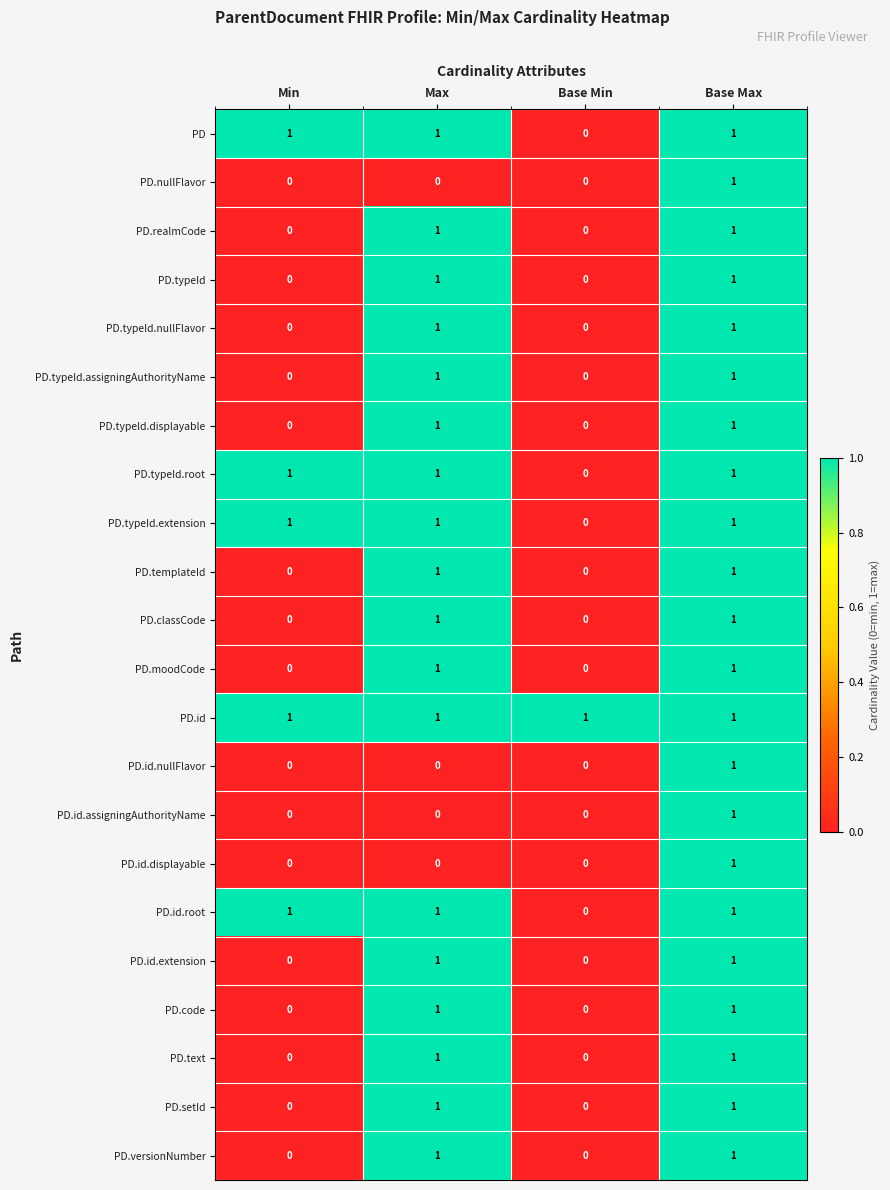

Which series has the largest total across all categories?

PD.id